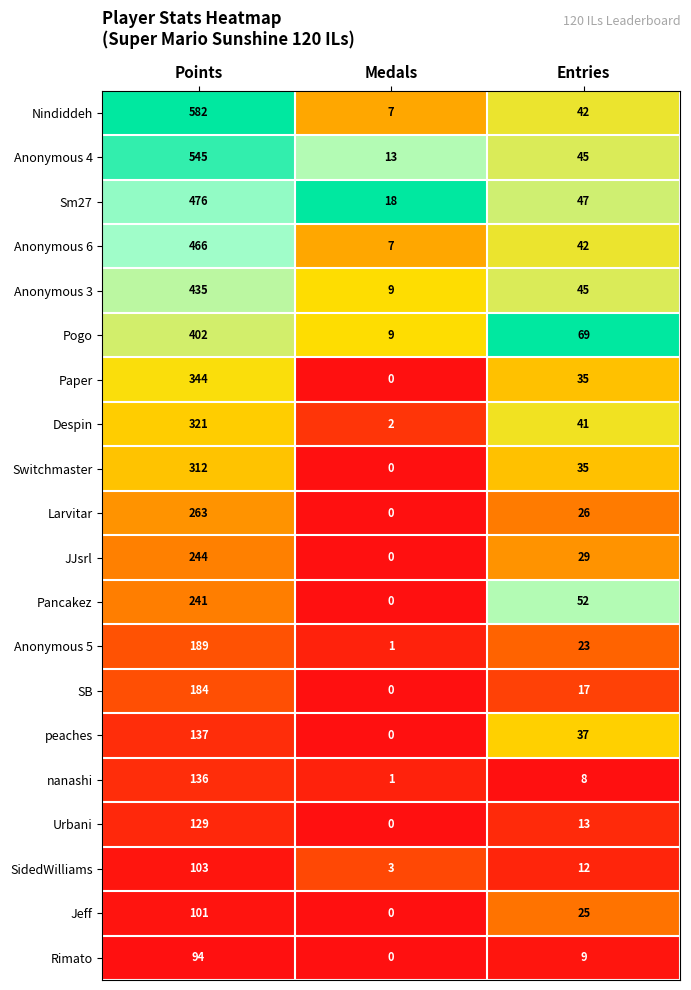

At which category does the chart reach its minimum across all series?

Medals